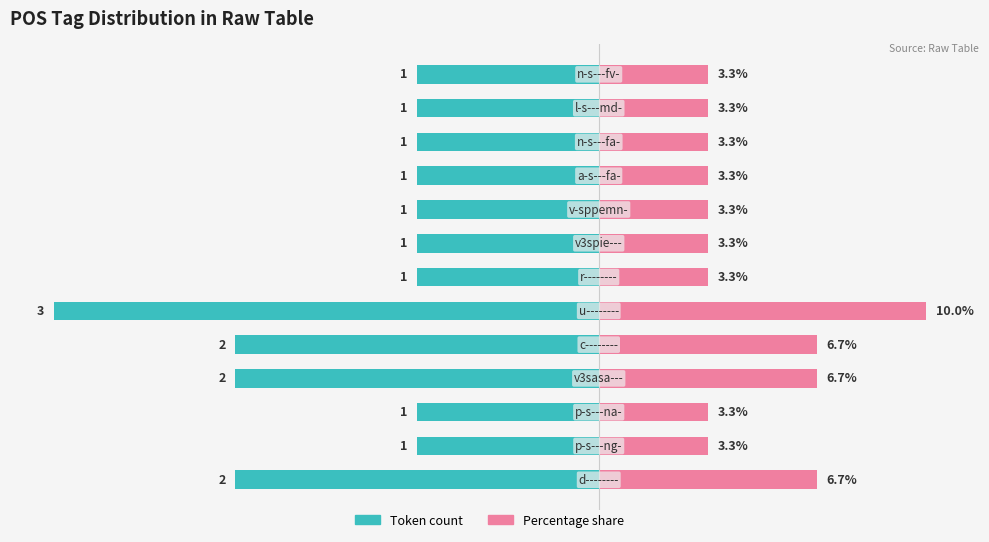

Is the value of Percentage share at 7 greater than the value of Token count at 6?

Yes